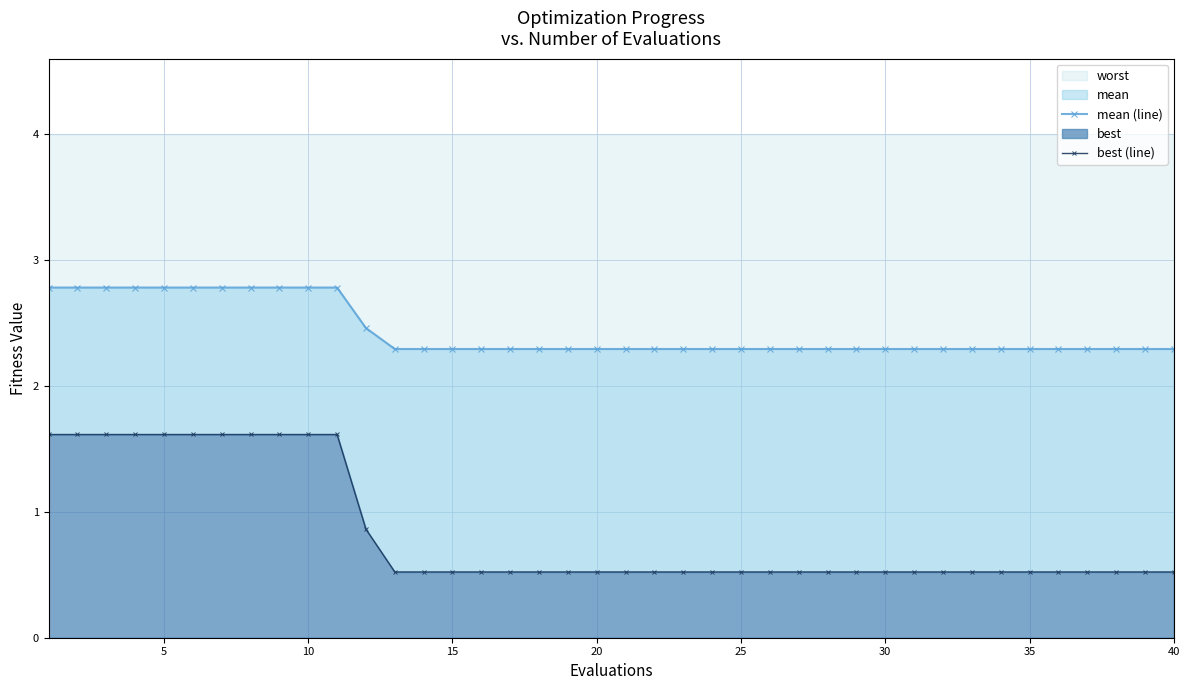

The value of worst at 20 is 0.8. True or false?

False